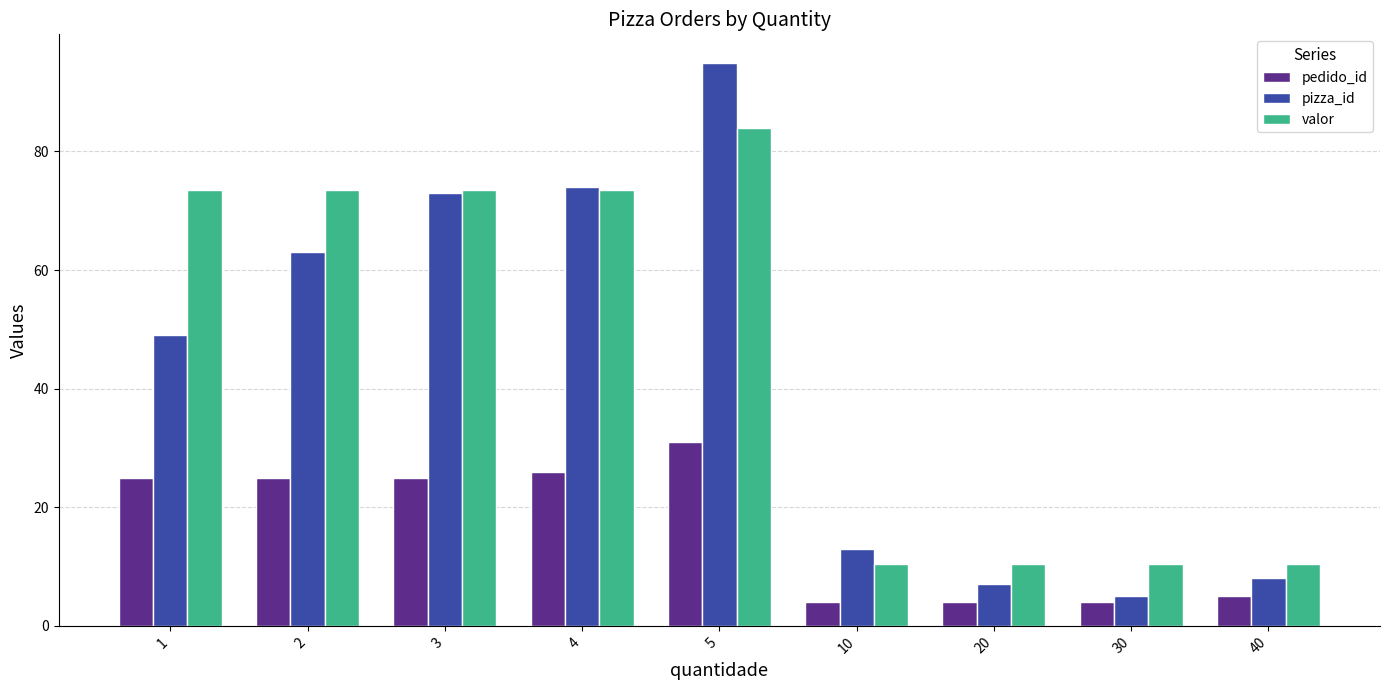

Which series has the largest range (max minus min)?

pizza_id